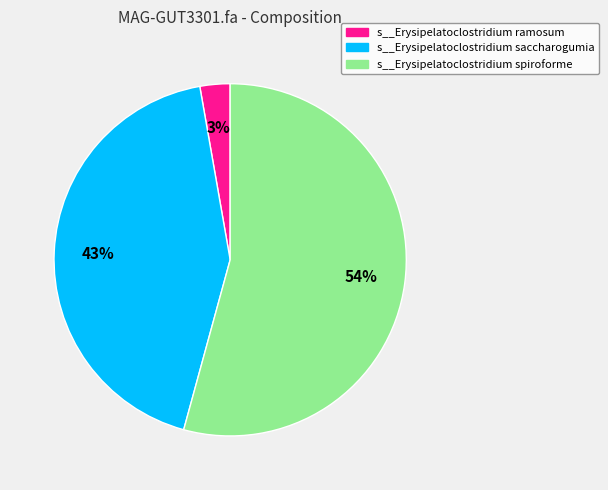

What is the majority slice?

s__Erysipelatoclostridium spiroforme